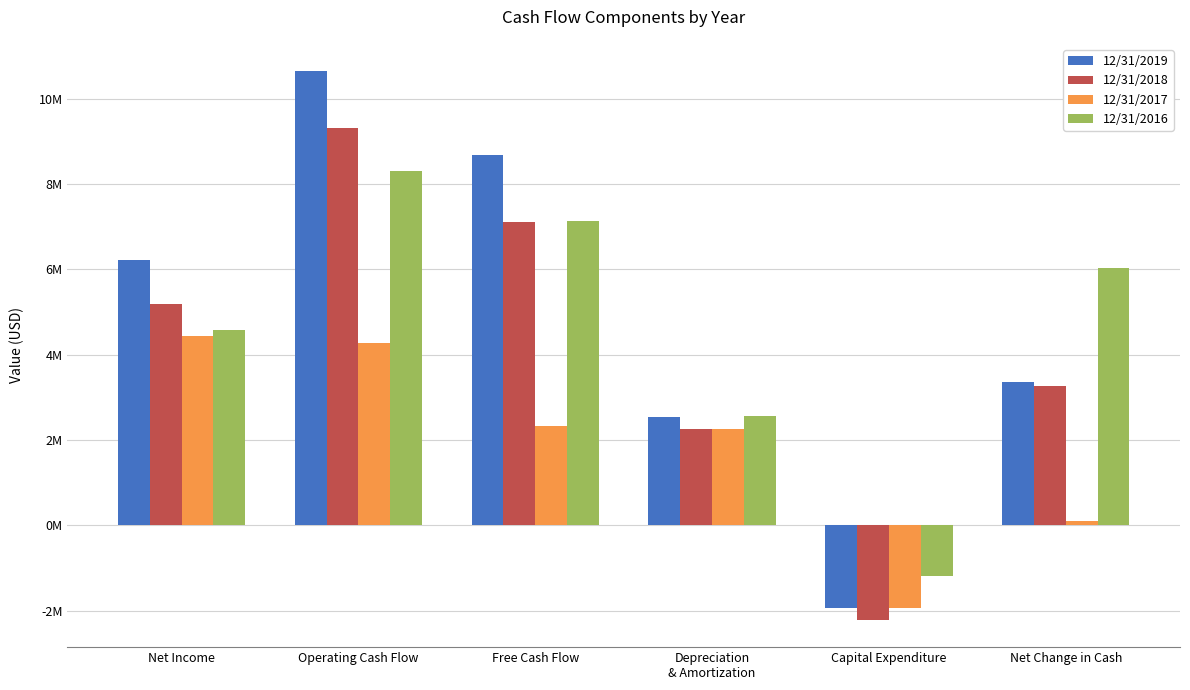

Reading left to right, list all the values displayed in this chart.

12/31/2019: Net Income=6226000	Operating Cash Flow=10642000	Free Cash Flow=8689000	Depreciation
& Amortization=2531000	Capital Expenditure=-1953000	Net Change in Cash=3360000
12/31/2018: Net Income=5187000	Operating Cash Flow=9319000	Free Cash Flow=7103000	Depreciation
& Amortization=2262000	Capital Expenditure=-2216000	Net Change in Cash=3266000
12/31/2017: Net Income=4438000	Operating Cash Flow=4265000	Free Cash Flow=2324000	Depreciation
& Amortization=2245000	Capital Expenditure=-1941000	Net Change in Cash=105000
12/31/2016: Net Income=4580000	Operating Cash Flow=8303000	Free Cash Flow=7121000	Depreciation
& Amortization=2550000	Capital Expenditure=-1182000	Net Change in Cash=6018000